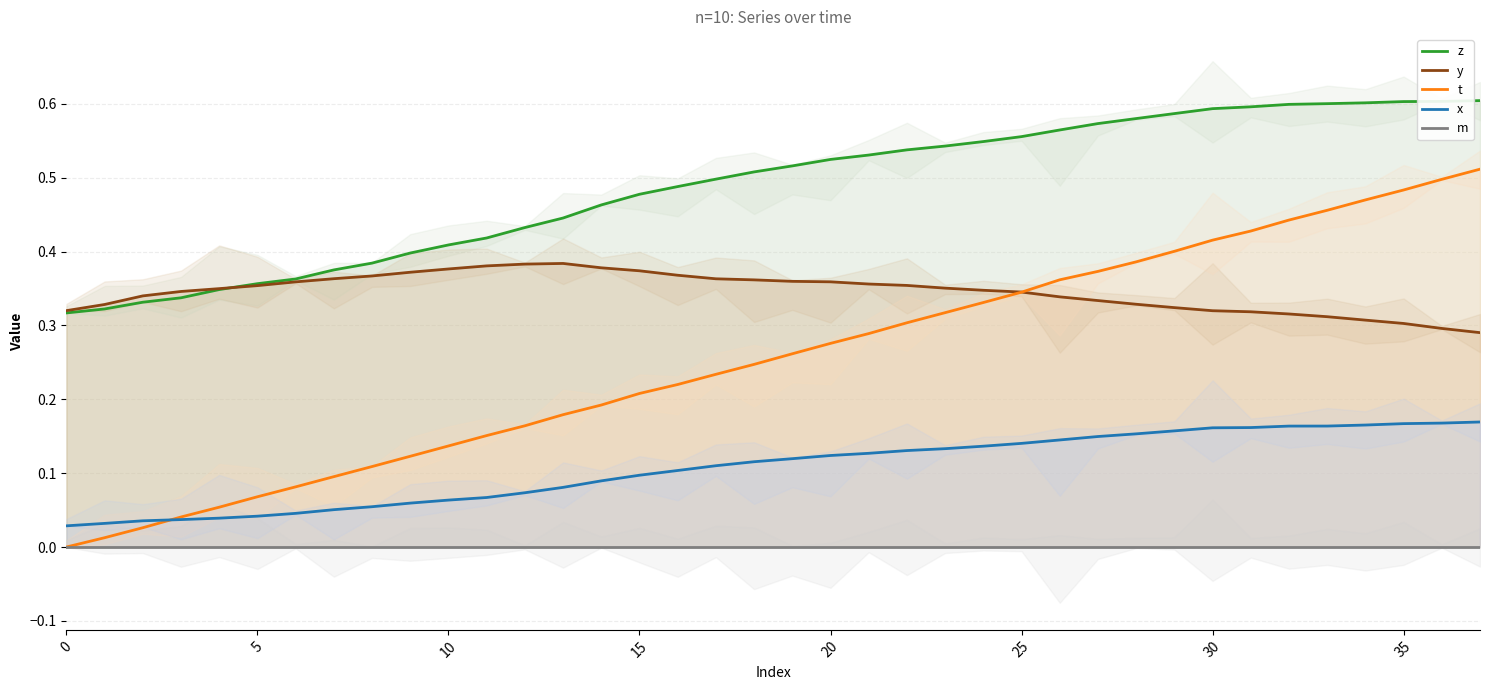

What are all the series names shown in the legend?

z, y, t, x, m